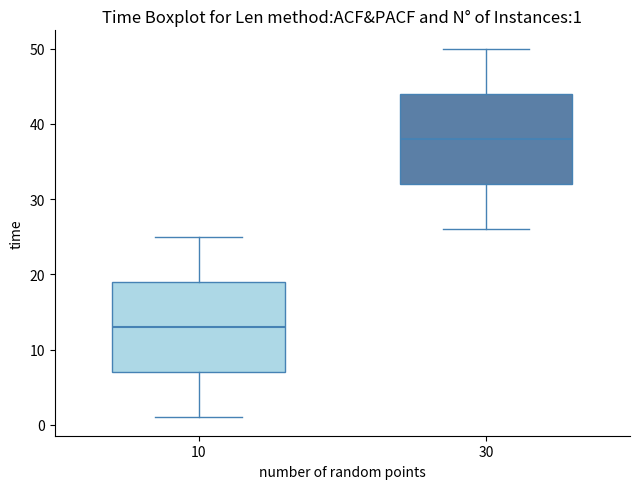

Which box has the highest median line?

30